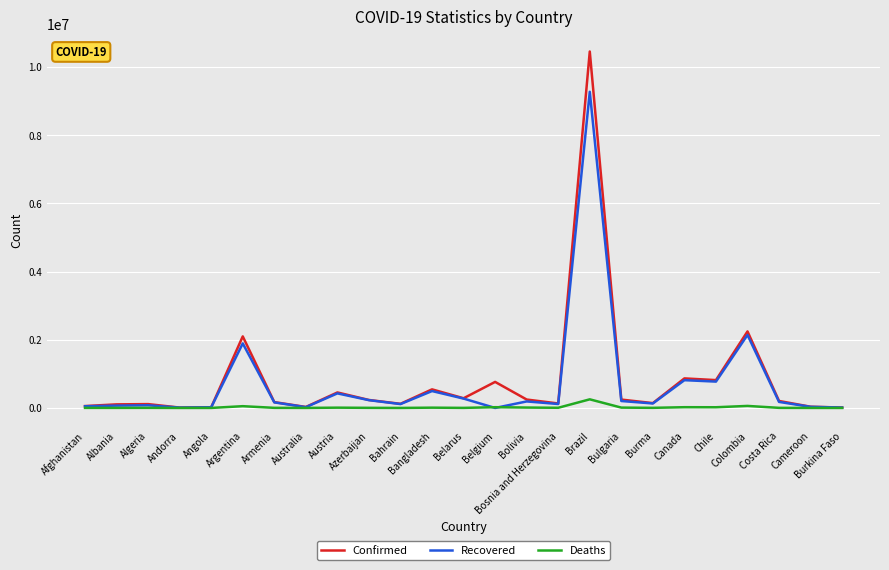

What is the approximate value of Deaths at Andorra, to the nearest 100?

100